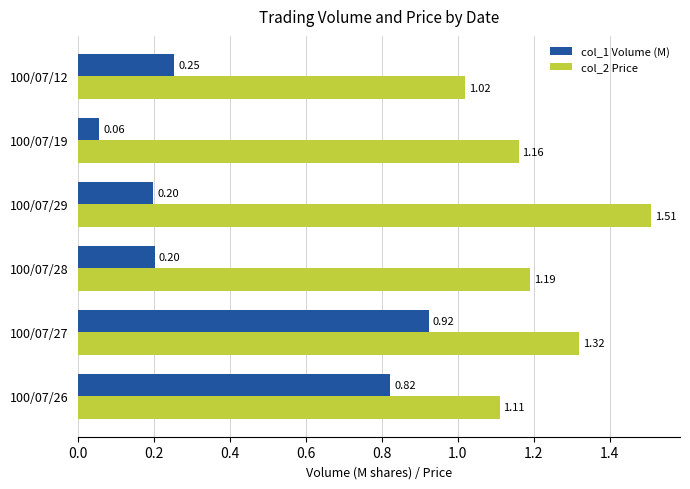

Which series has the largest total across all categories?

col_2 Price